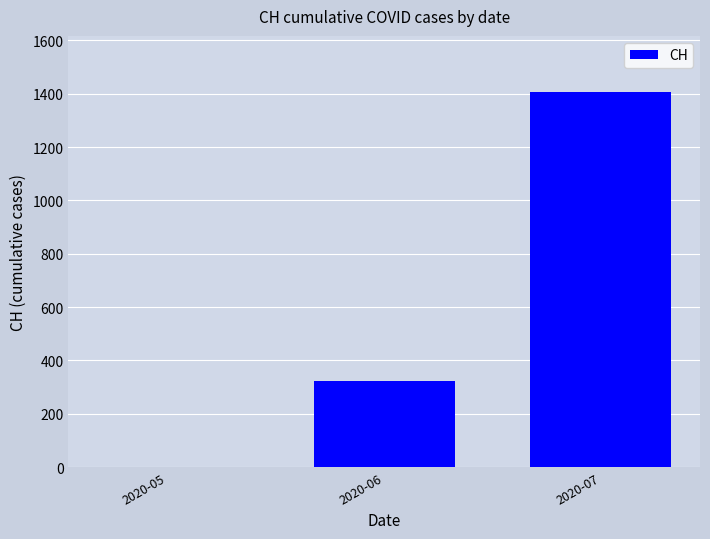

What is the maximum value shown in the chart?

1406.0